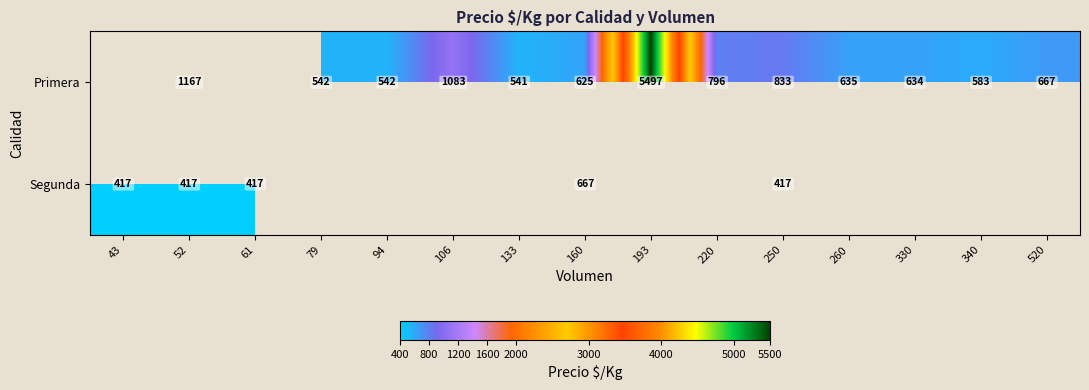

What is the sum of the Primera values at 330 and 79?

1176